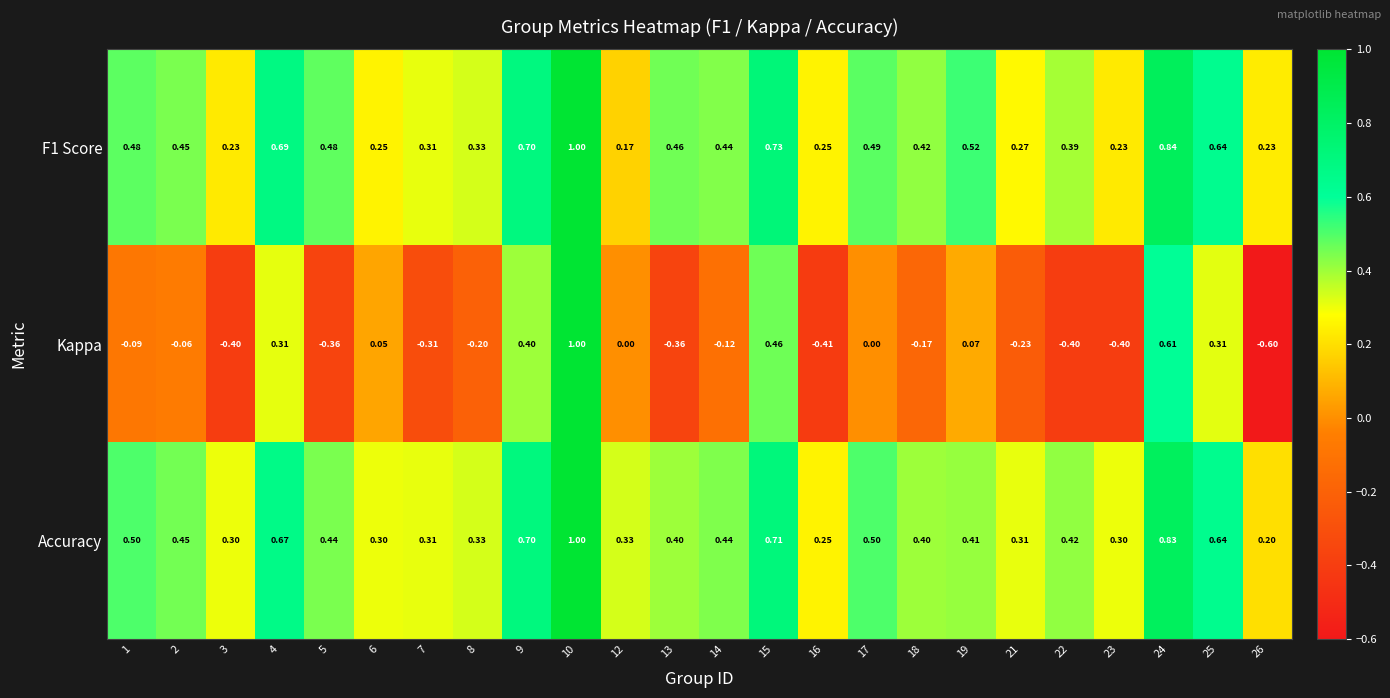

Between 9 and 14, which series saw the biggest shift?

Kappa